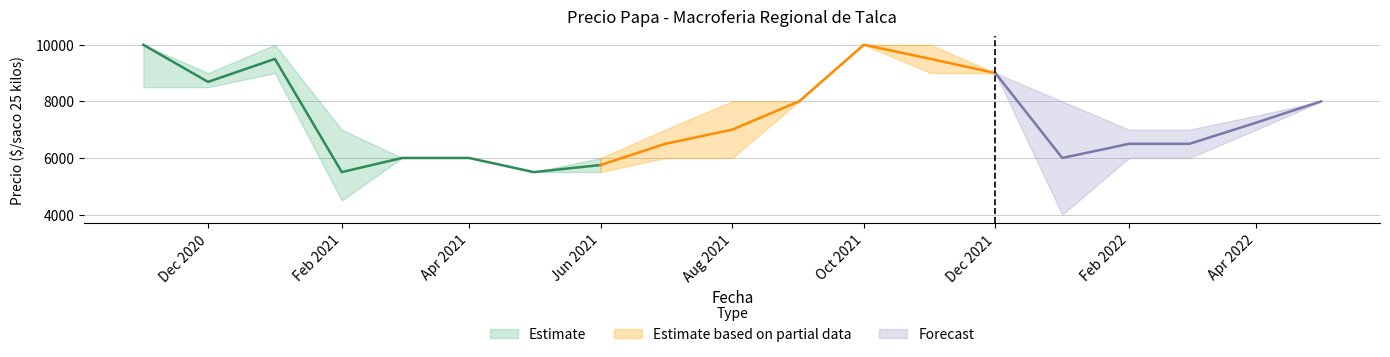

True or false: Precio minimo and Precio maximo cross at least once.

False